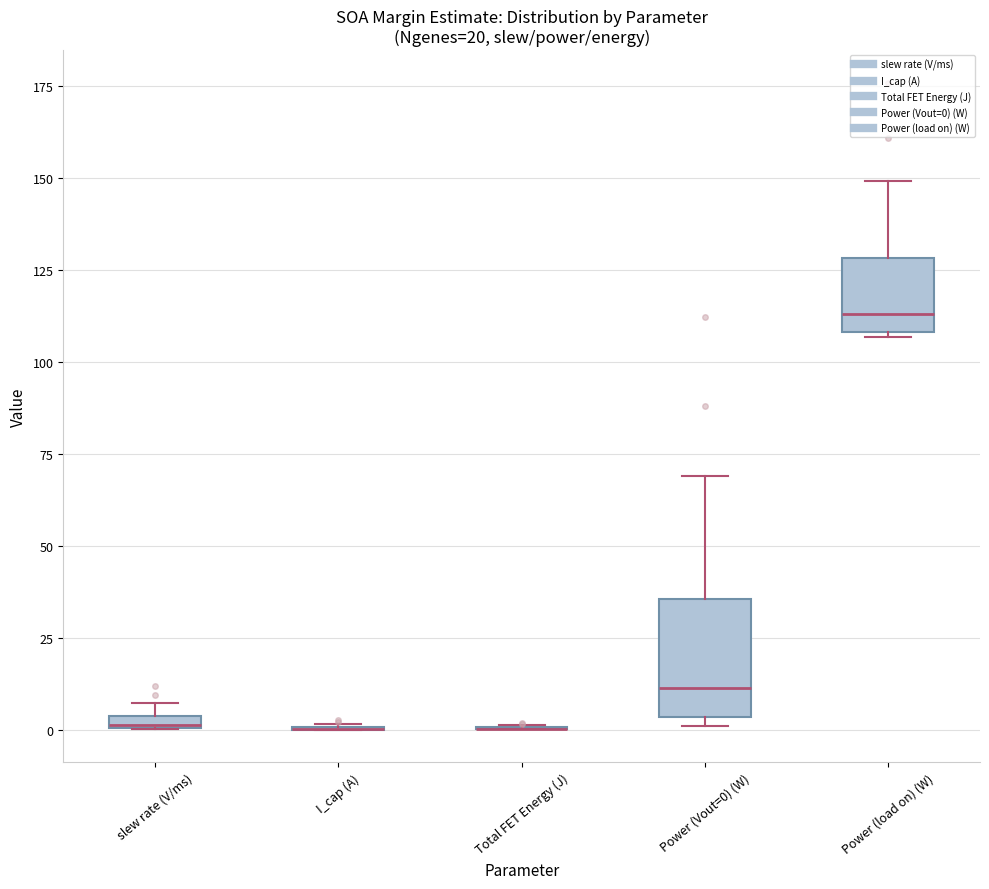

Which box is the tallest, from its lower edge to its upper edge?

Power (Vout=0) (W)